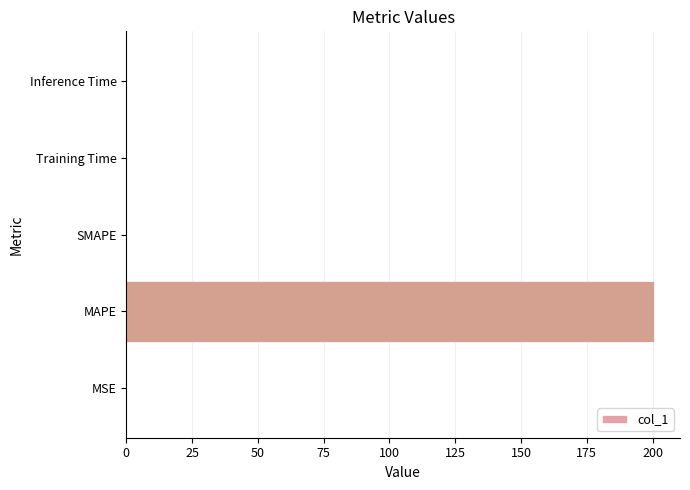

Between MAPE and Inference Time, which is larger?

MAPE